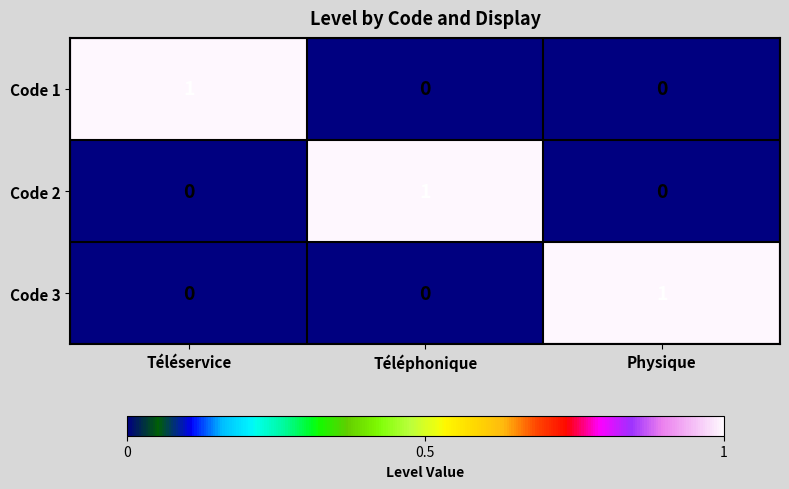

Count the number of data series in this chart.

3